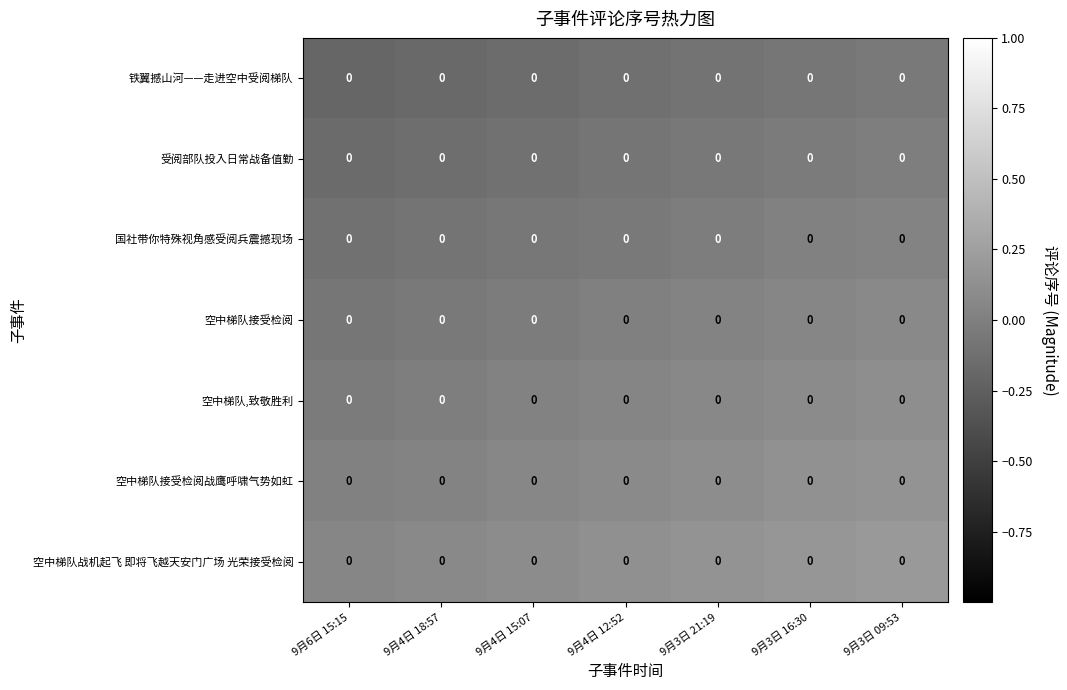

Rank the series by their maximum value, from highest to lowest.

空中梯队战机起飞 即将飞越天安门广场 光荣接受检阅, 空中梯队接受检阅战鹰呼啸气势如虹, 空中梯队,致敬胜利, 空中梯队接受检阅, 国社带你特殊视角感受阅兵震撼现场, 受阅部队投入日常战备值勤, 铁翼撼山河——走进空中受阅梯队